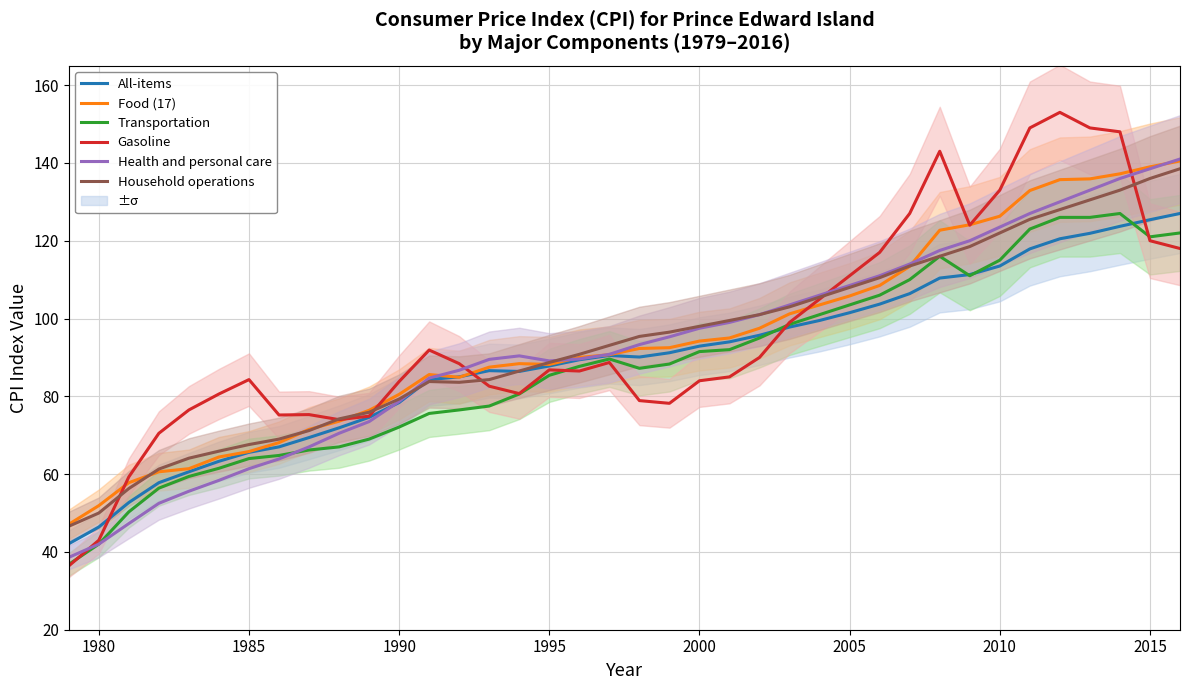

In Food (17), how many points are higher than both neighbors (excluding endpoints)?

2